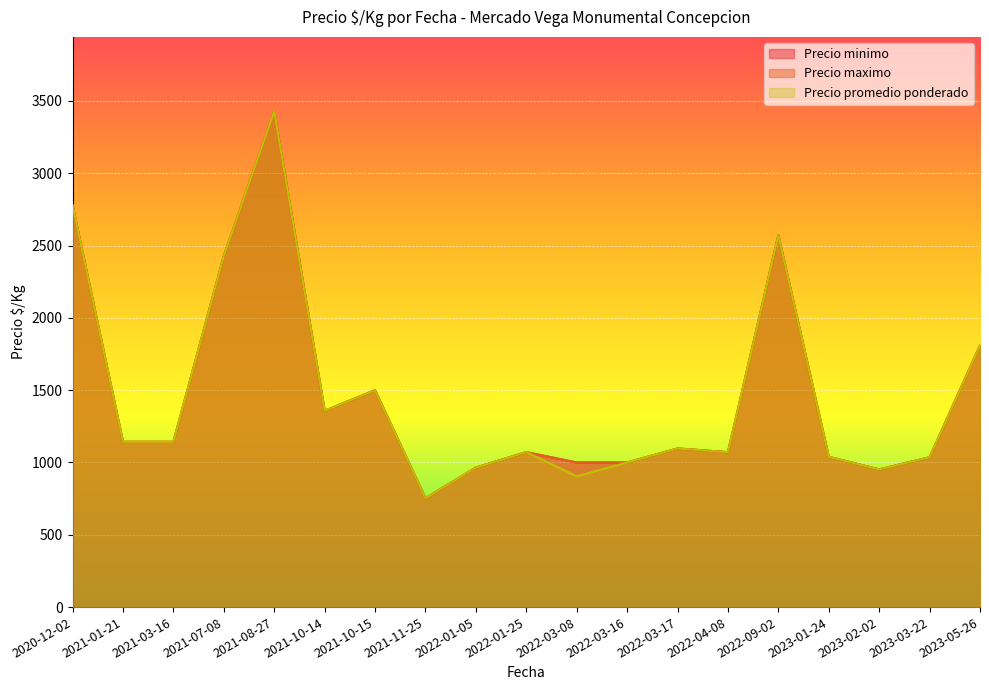

The Precio maximo series shows 1143 at 2021-03-16. True or false?

True